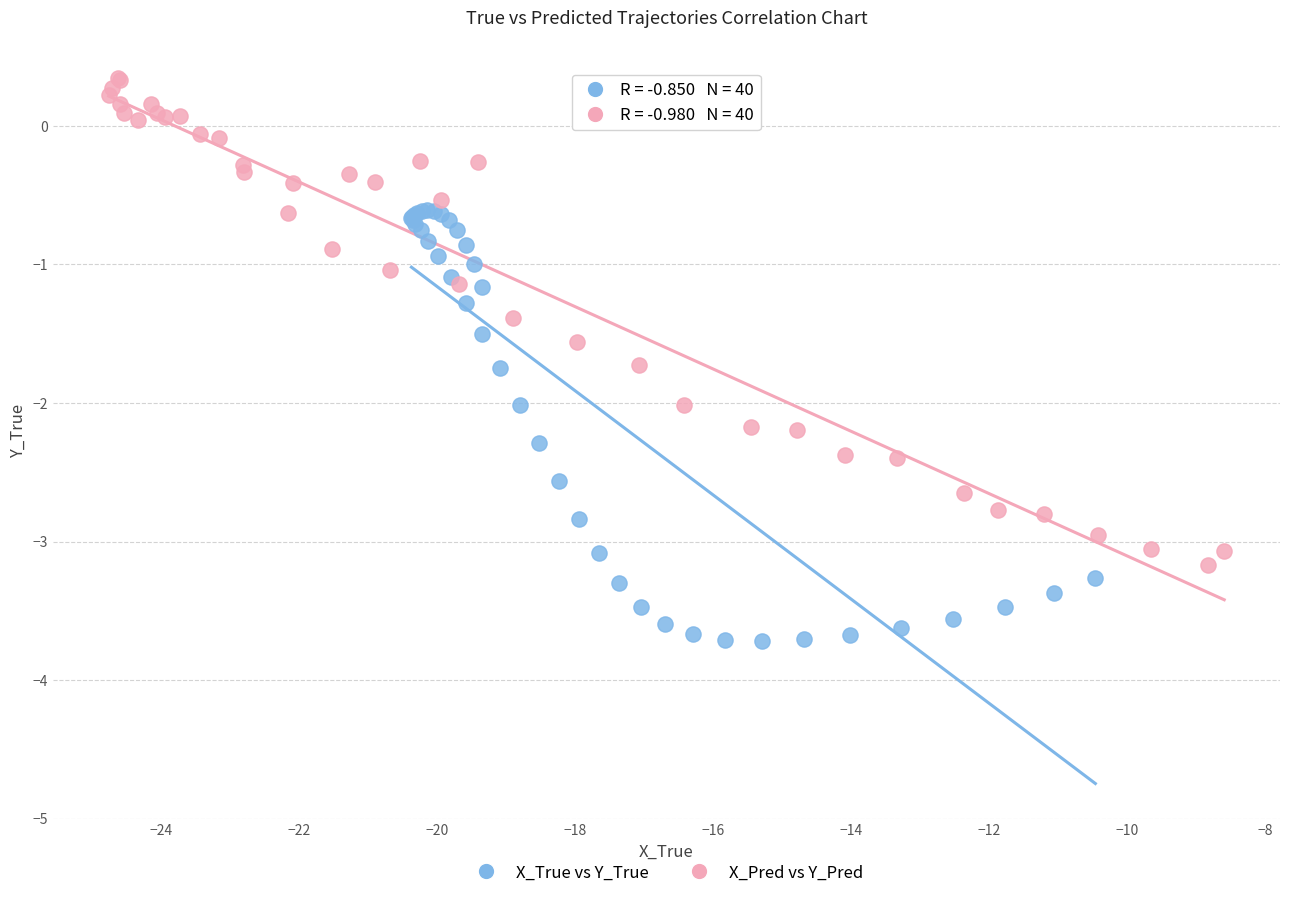

Which series reaches the maximum Y coordinate?

X_Pred vs Y_Pred